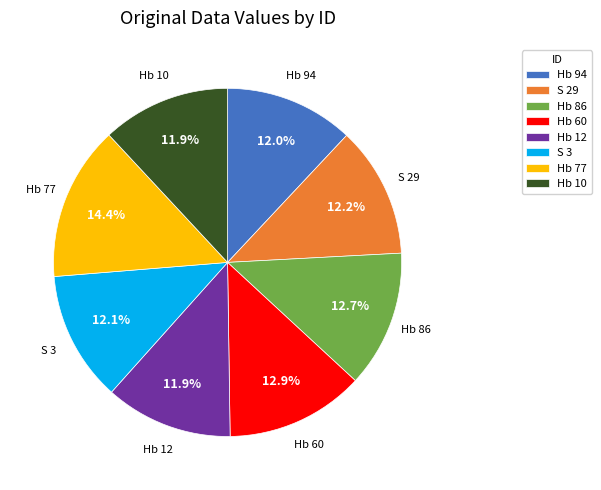

What is the largest slice in the pie chart?

Hb 77